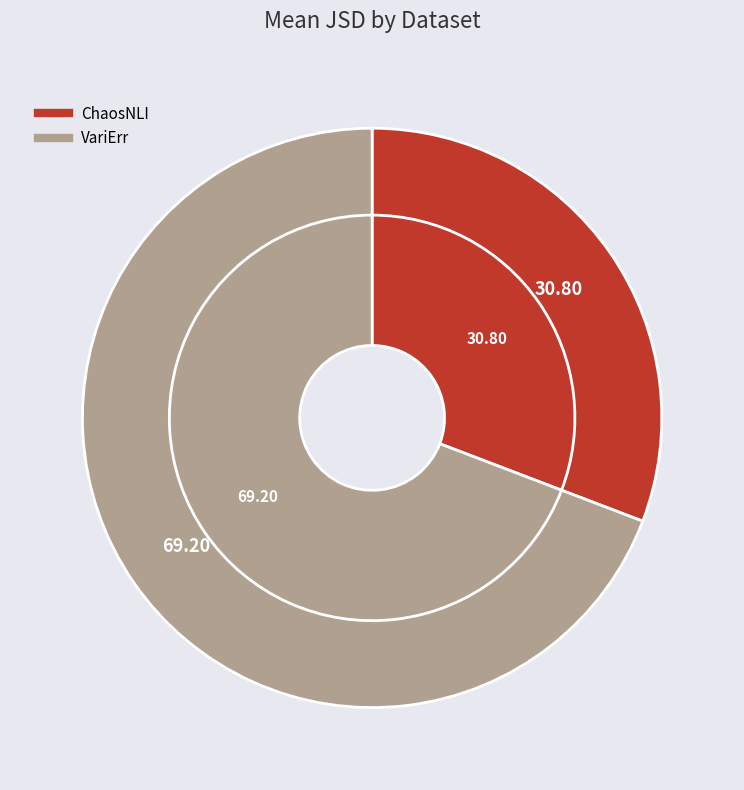

To the nearest percent, what is the difference between the largest and smallest slice percentages?

38%